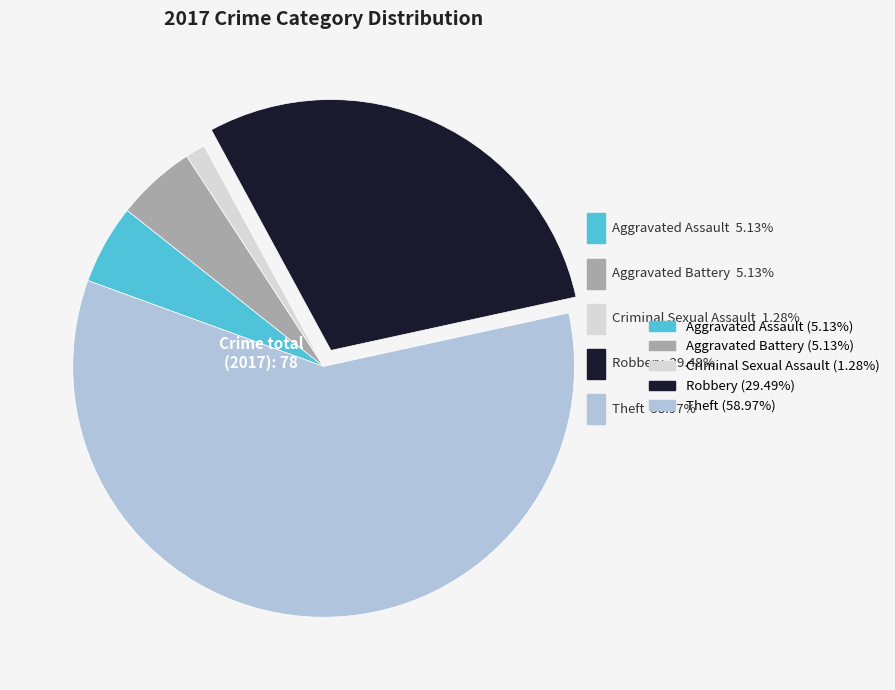

How many slices are in this pie chart?

5